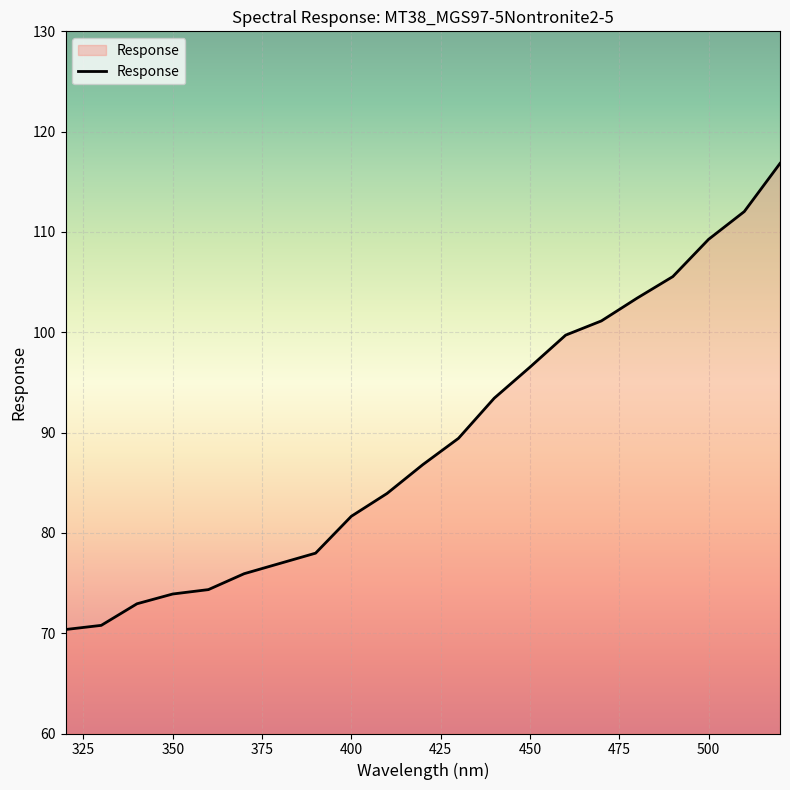

What is the difference between the maximum and minimum values?

46.5